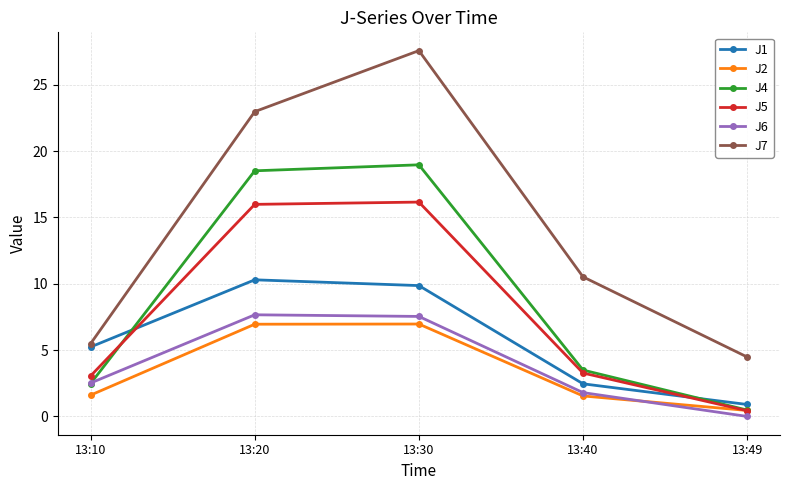

What is the maximum value shown in the chart?

27.6